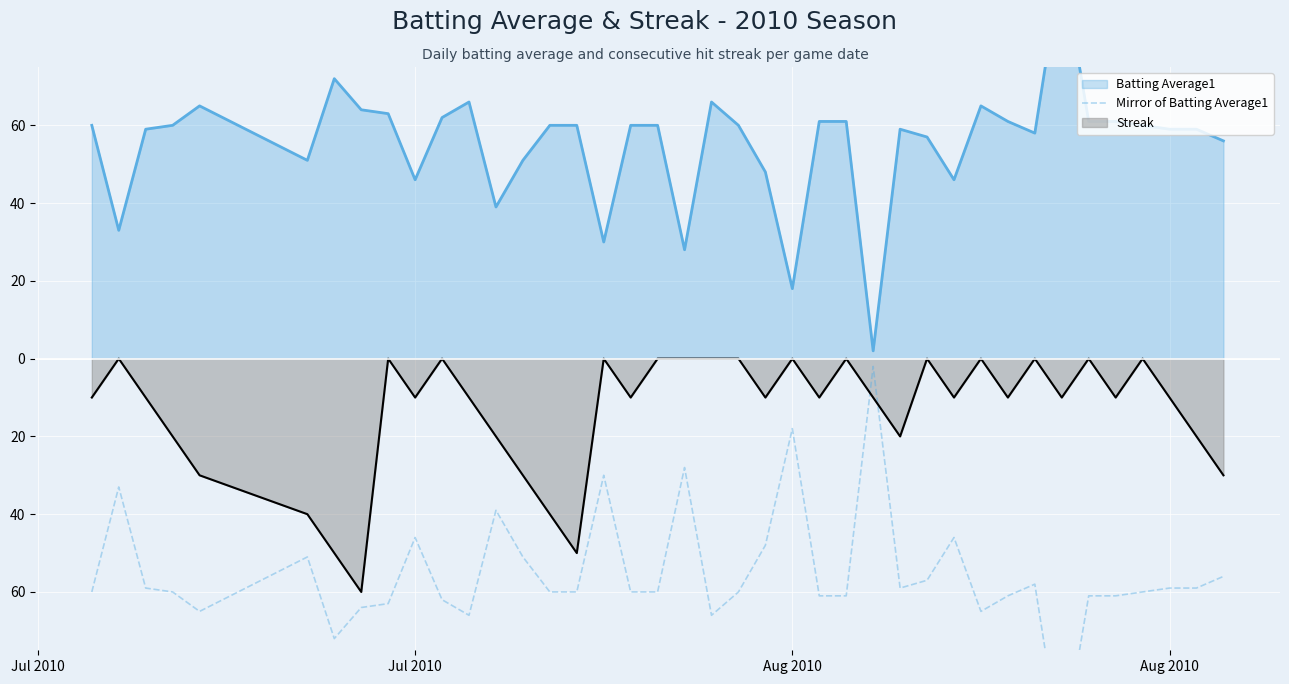

What is the difference between the maximum and minimum values?

100.0